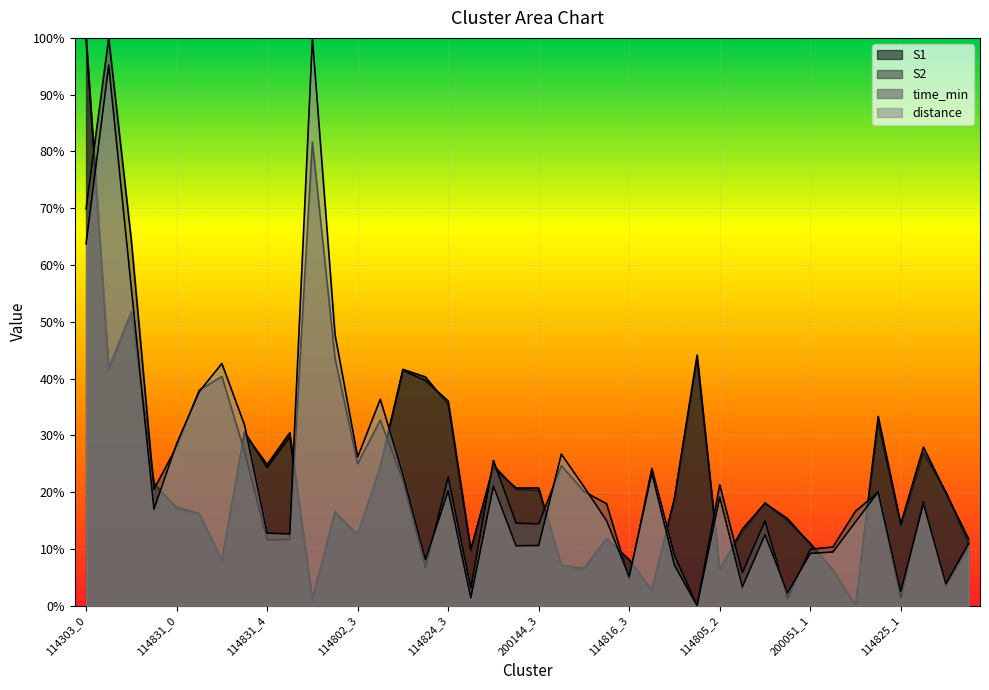

At which label does S2 reach its minimum?

200051_3